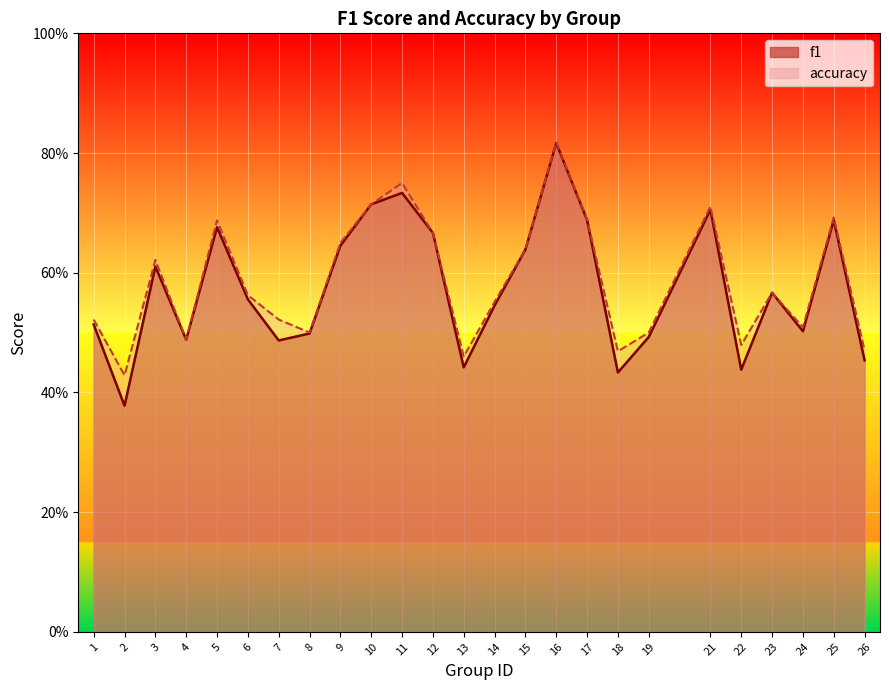

What are all the series names shown in the legend?

f1, accuracy